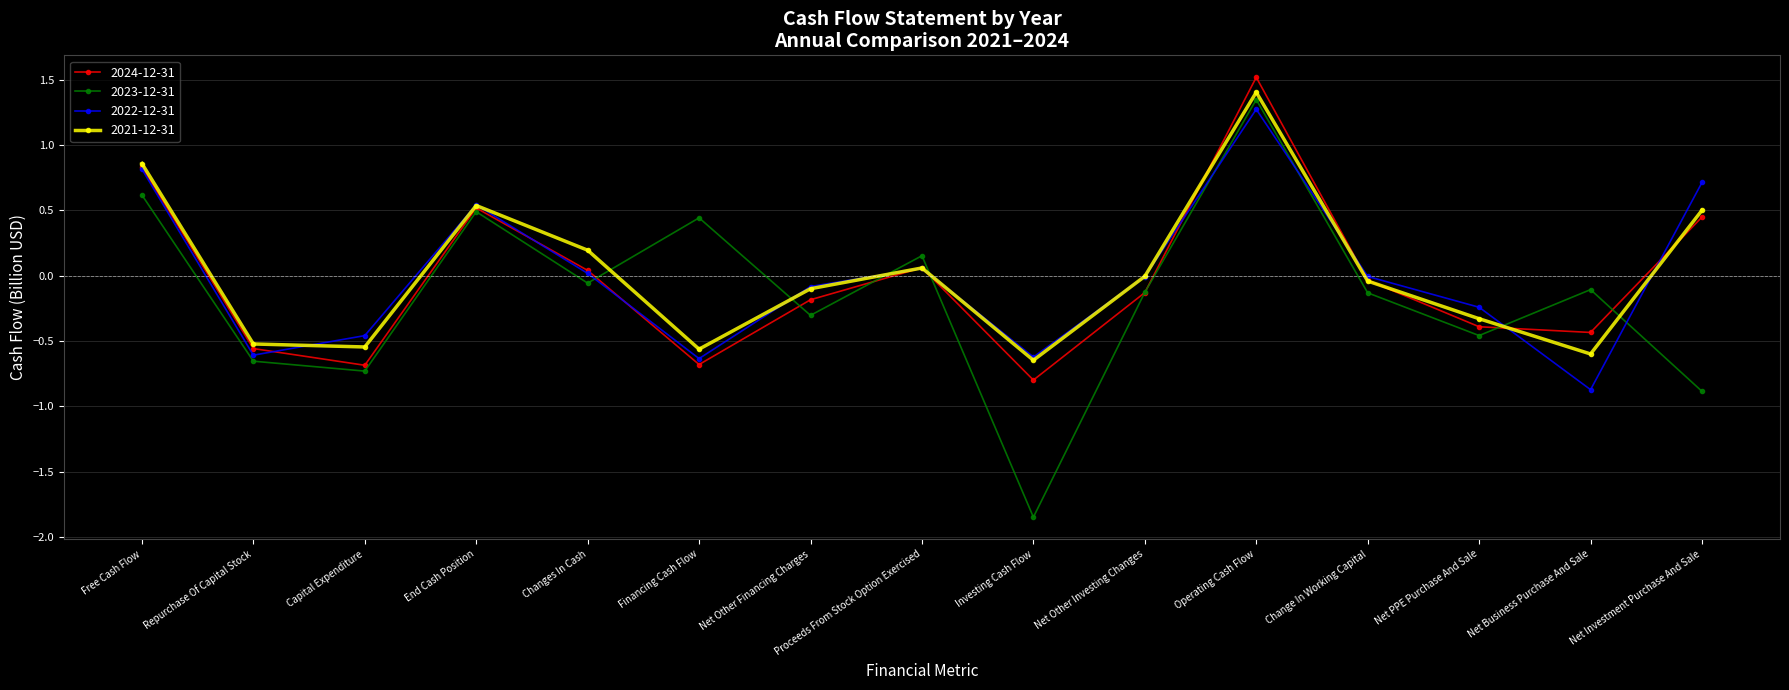

Where is the first local minimum for 2024-12-31?

Capital Expenditure